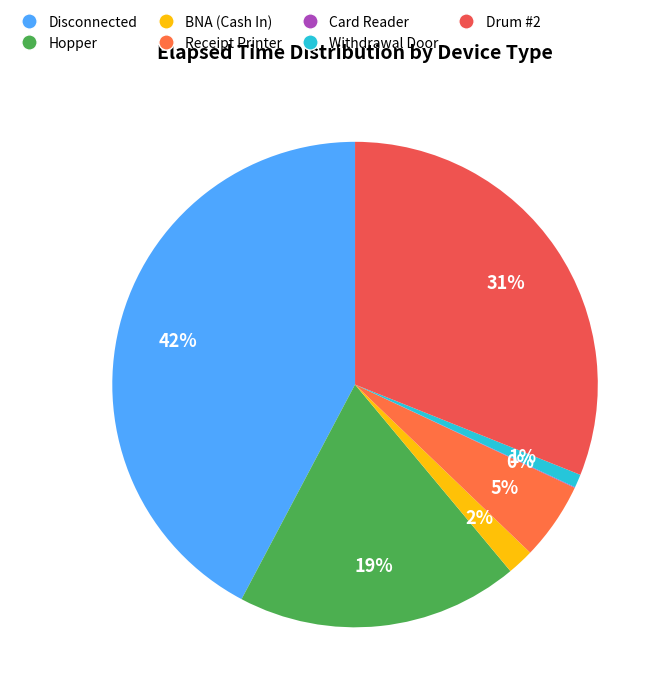

Which category has the biggest portion of the pie?

Disconnected